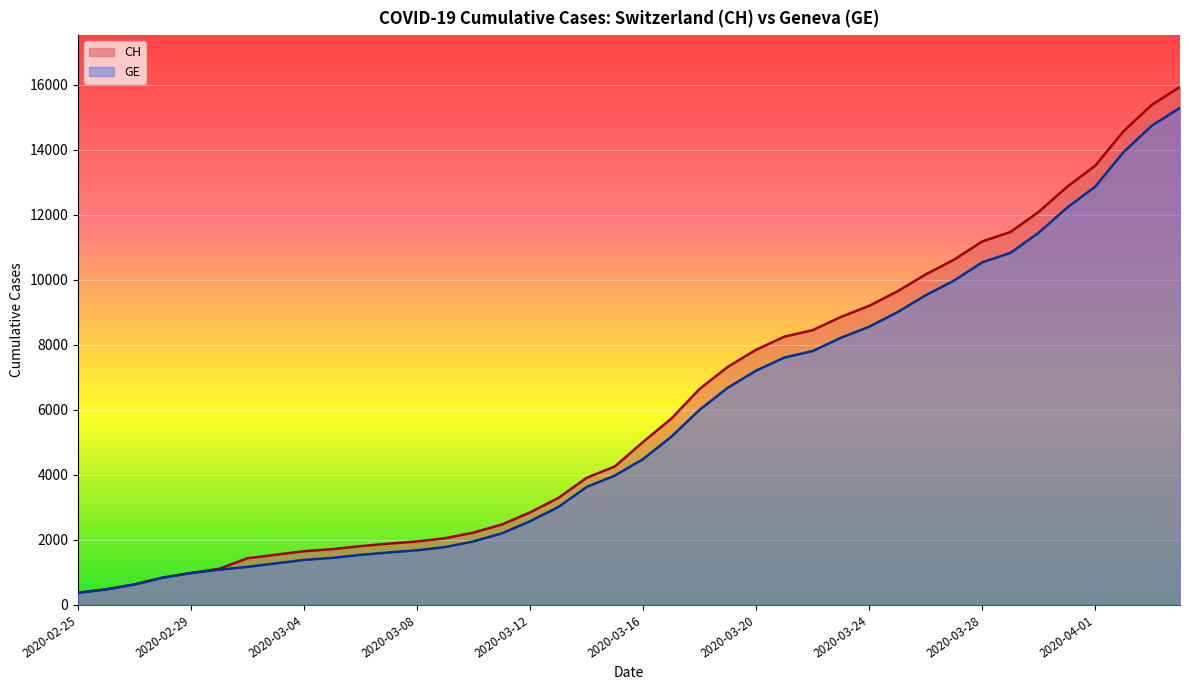

Is it true that GE equals 5174 at 2020-03-17?

True